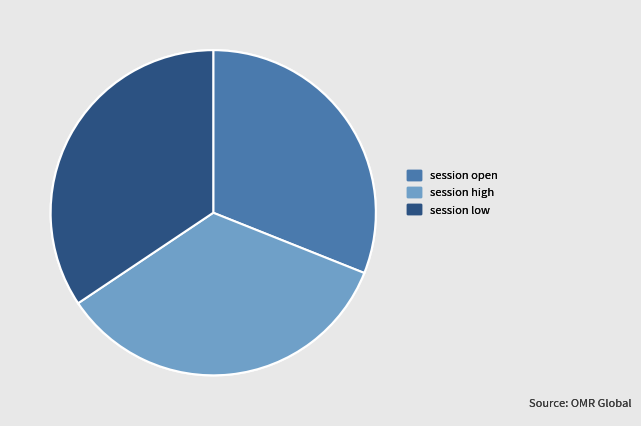

How many segments does this pie chart have?

3